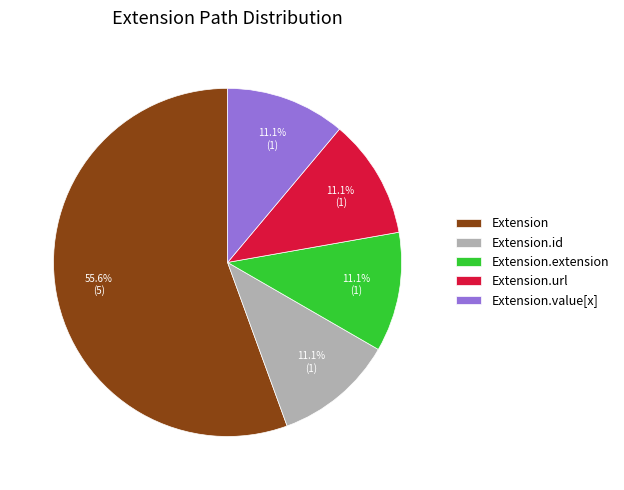

To the nearest percent, what percentage of the pie is Extension.value[x]?

11%